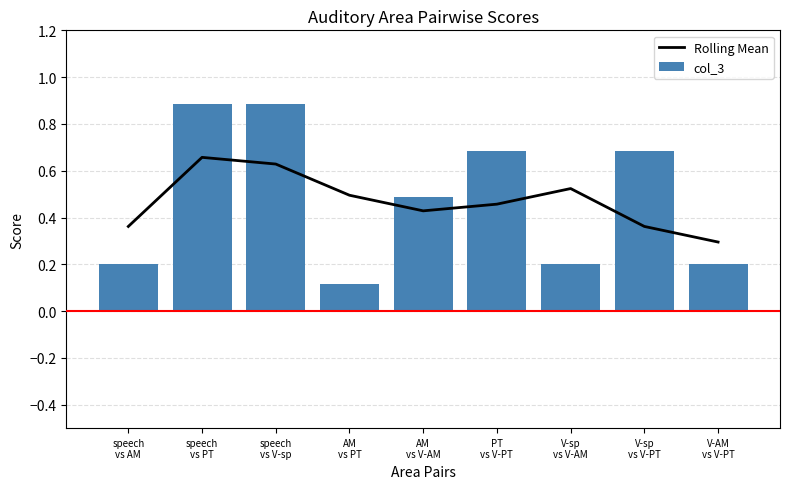

What is the value of the Rolling Mean bar at the 2nd from the left?

0.7